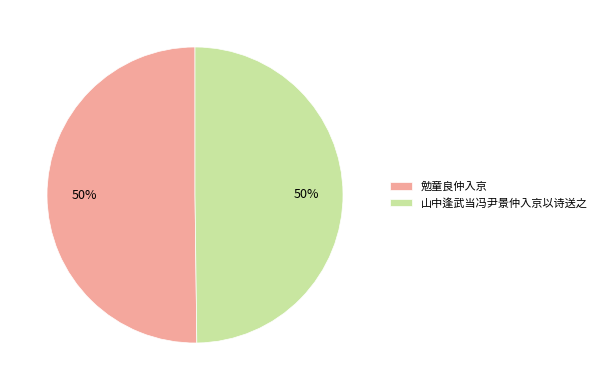

Do 山中逢武当冯尹景仲入京以诗送之 and 勉童良仲入京 together represent more than half of the pie?

Yes